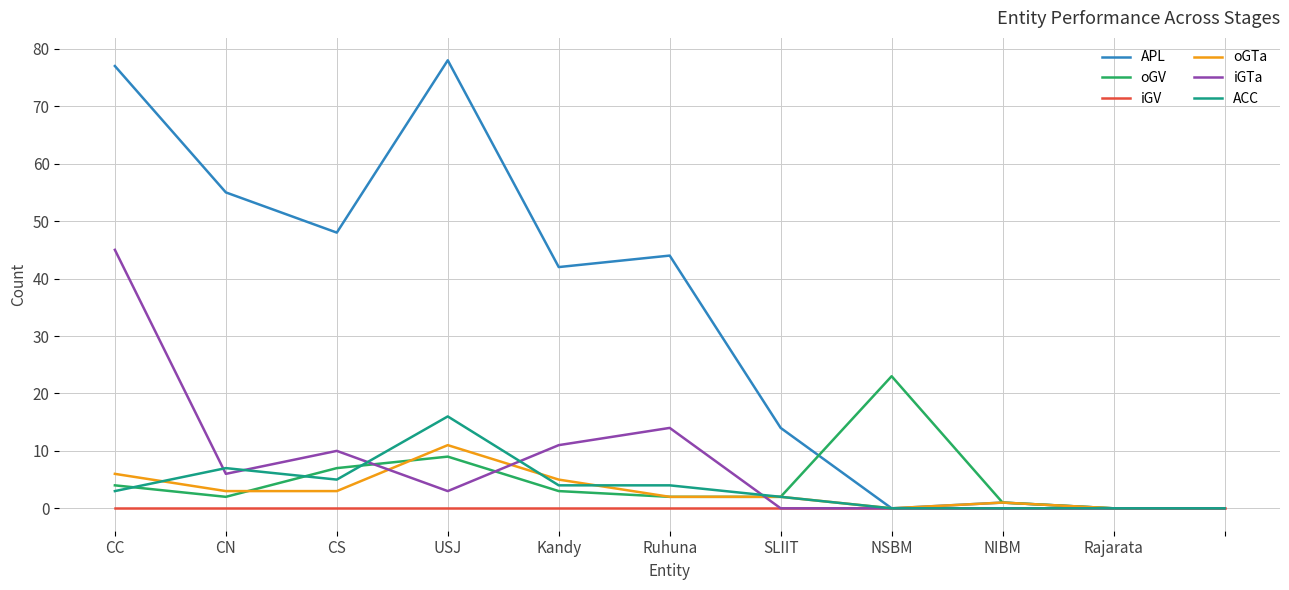

Which series has the widest spread of values?

APL